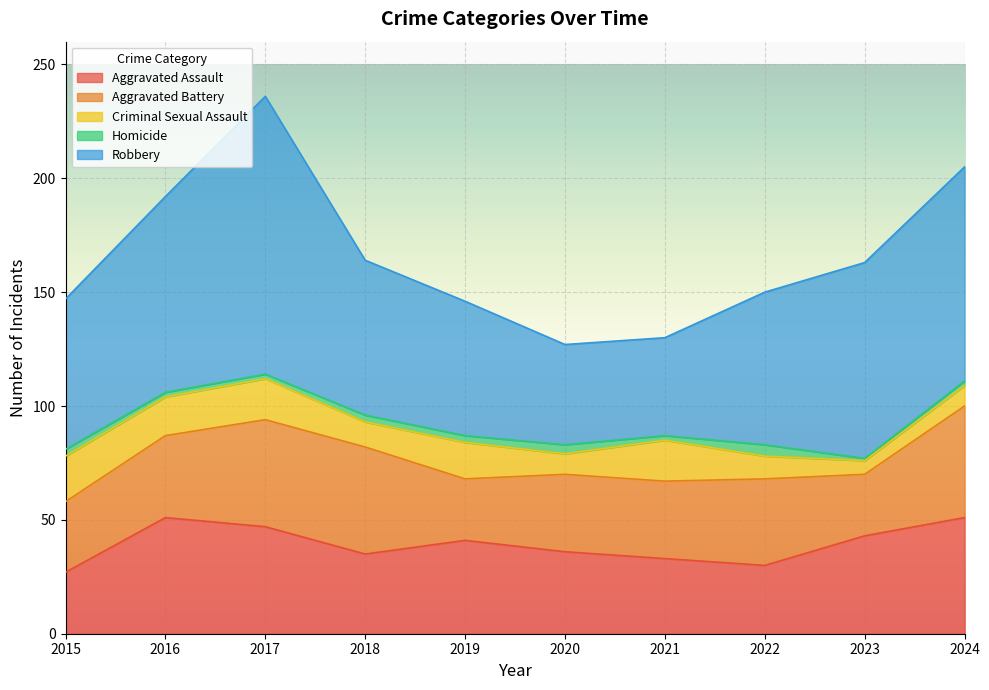

How many lines are shown in the chart?

5